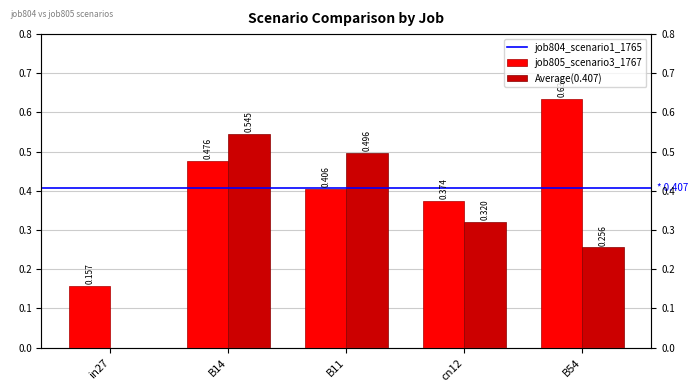

True or false: job805_scenario3_1767 has a value of -0.4 at in27.

False